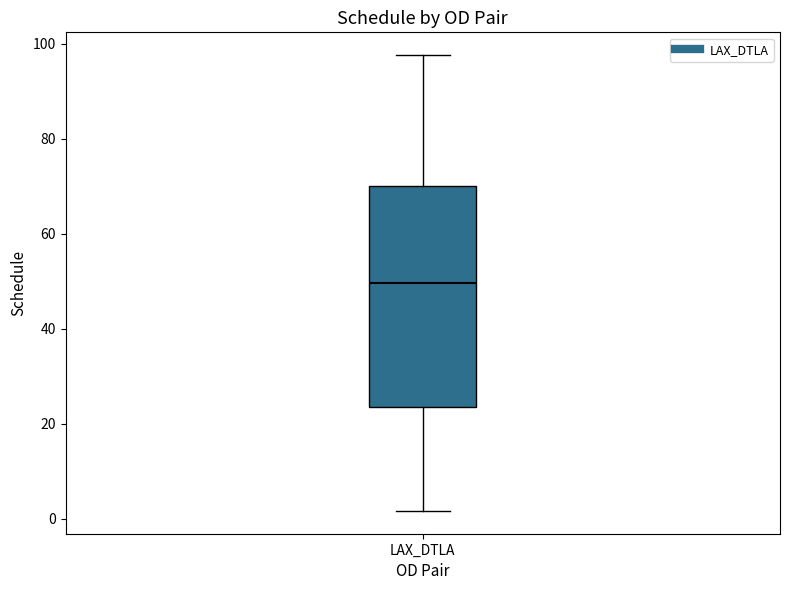

Where does the upper whisker of the box for LAX_DTLA end on the y-axis? The values are not printed on the chart, so give them approximately, as read against the axis.

98